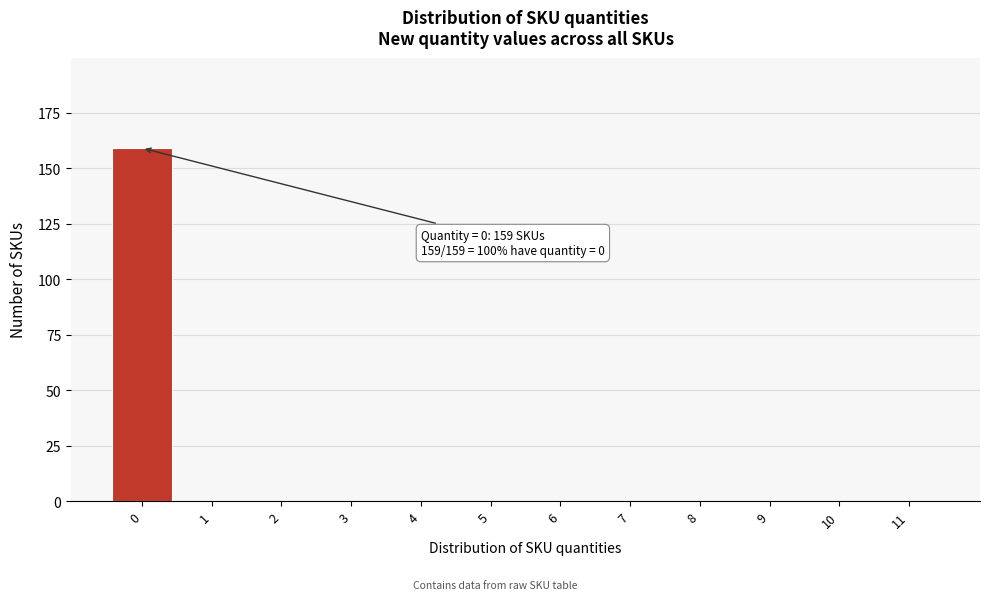

Which range on the x-axis has the tallest bar?

-0.5 to 0.5